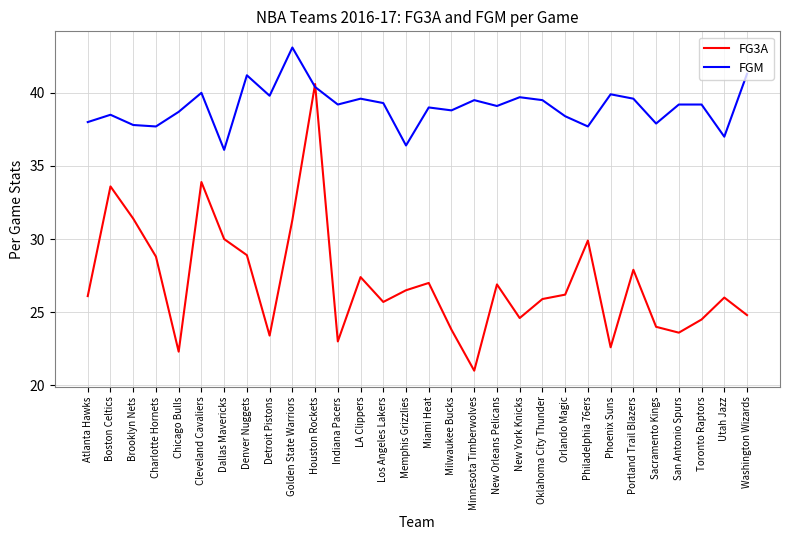

At which label does FGM first exceed 39?

Cleveland Cavaliers